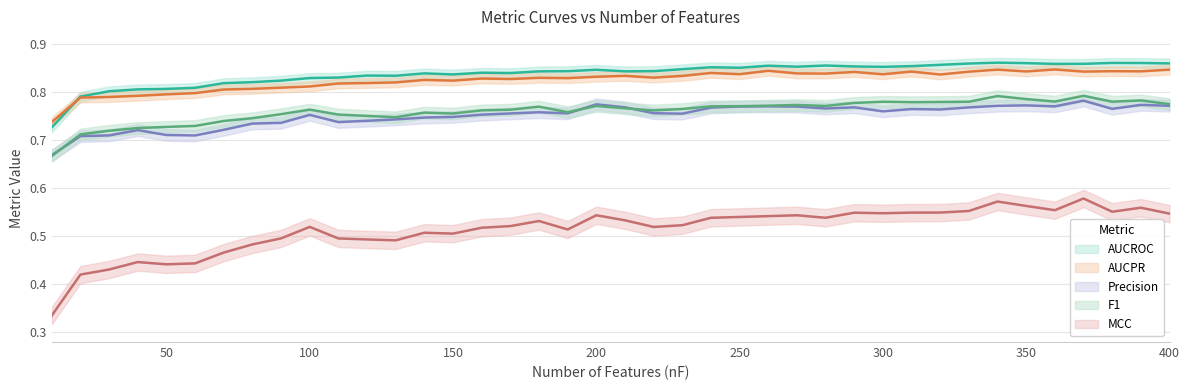

What is the difference between the maximum and minimum values in the F1 series?

0.1